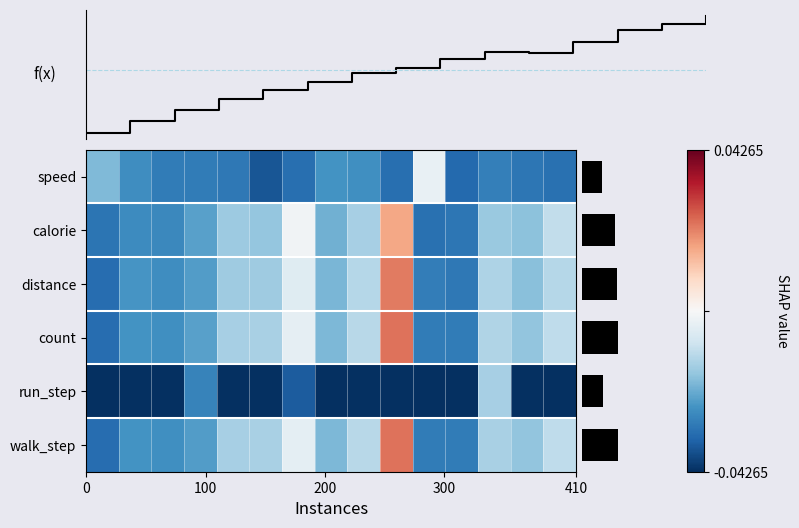

How many values in the calorie series exceed 0?

1